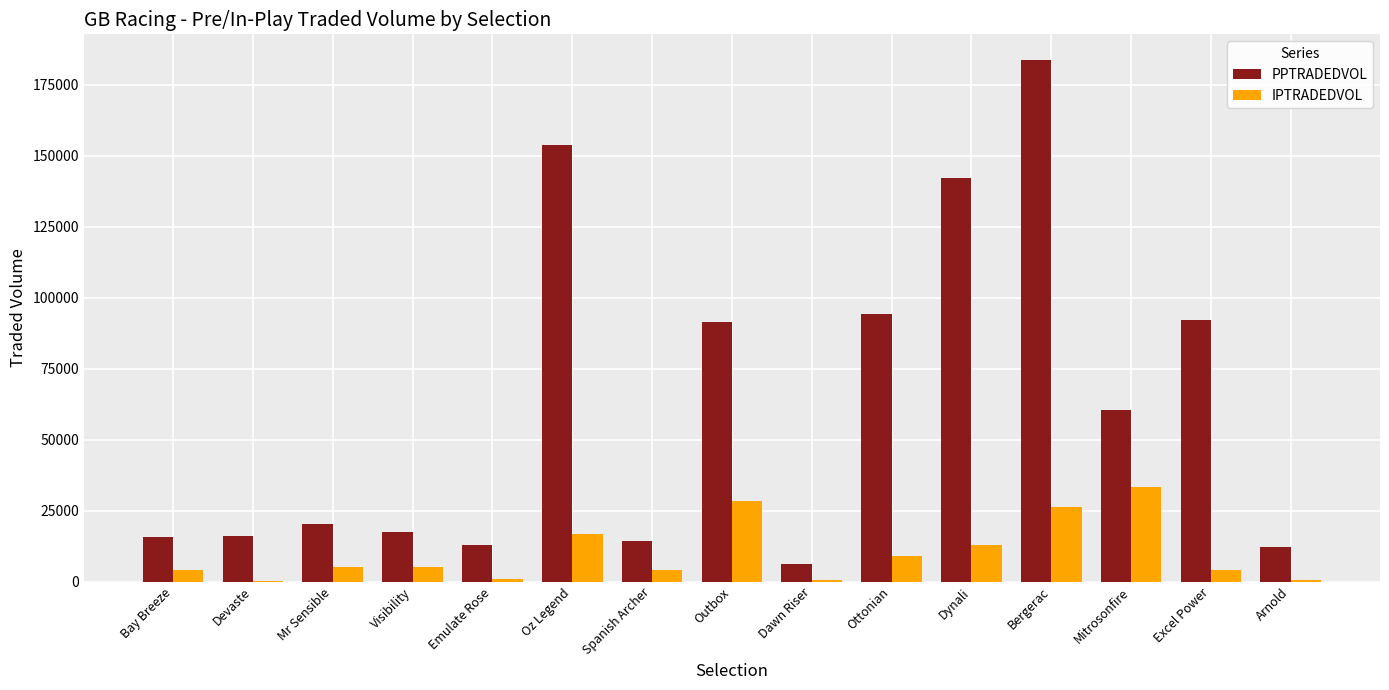

Is the value of IPTRADEDVOL at Oz Legend greater than the value of PPTRADEDVOL at Oz Legend?

No